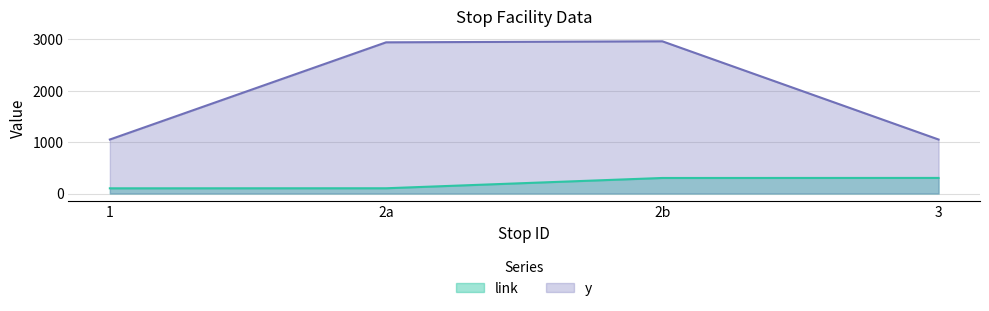

Which category has the lowest value across all series?

1